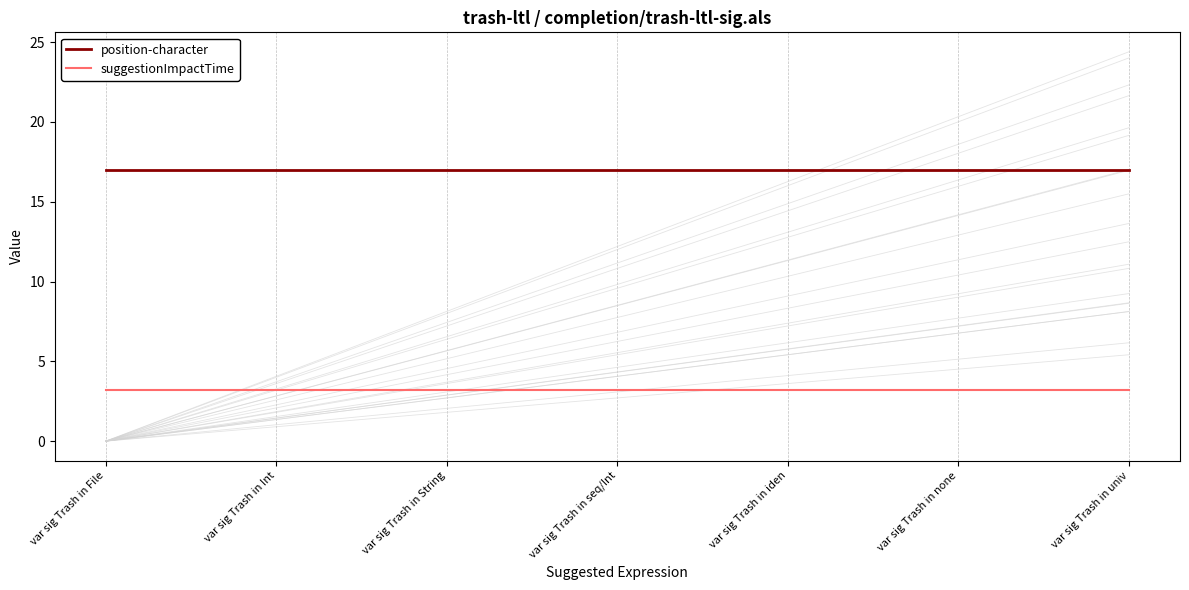

What is the label of the 2nd point from the left?

var sig Trash in Int